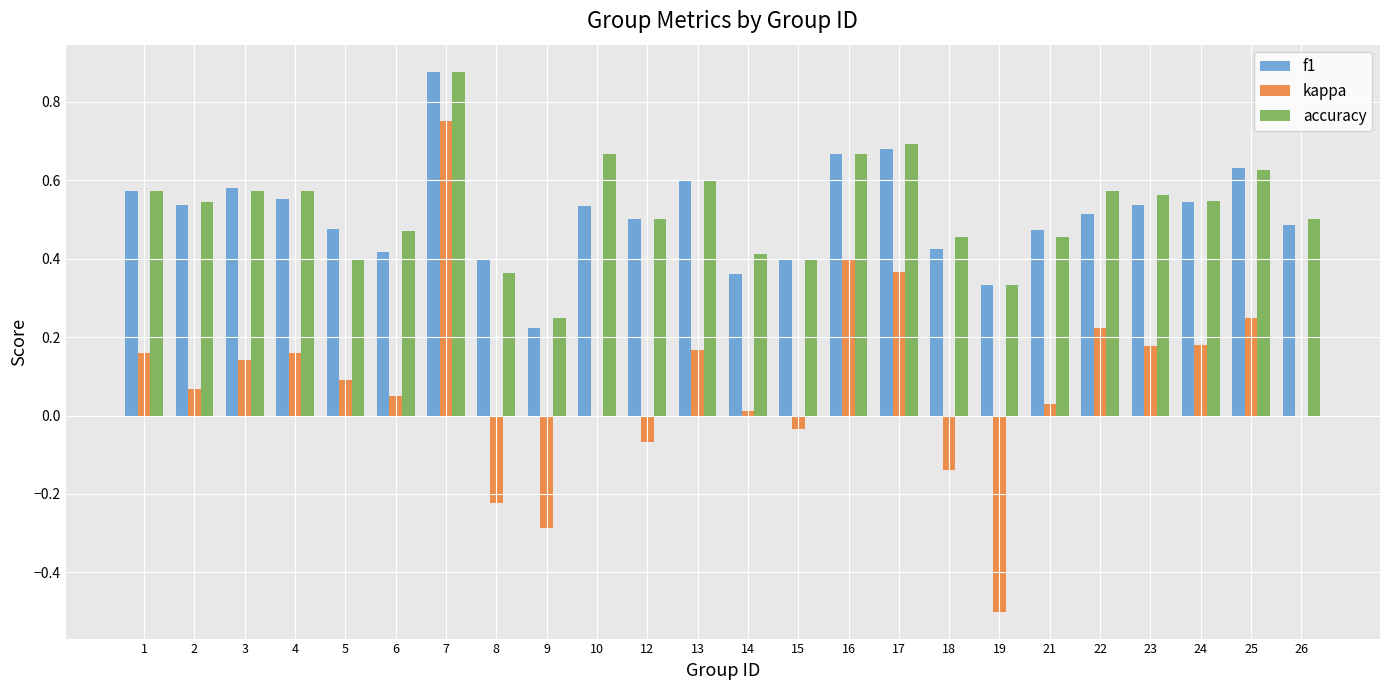

At which category is the sum across all series the highest?

7